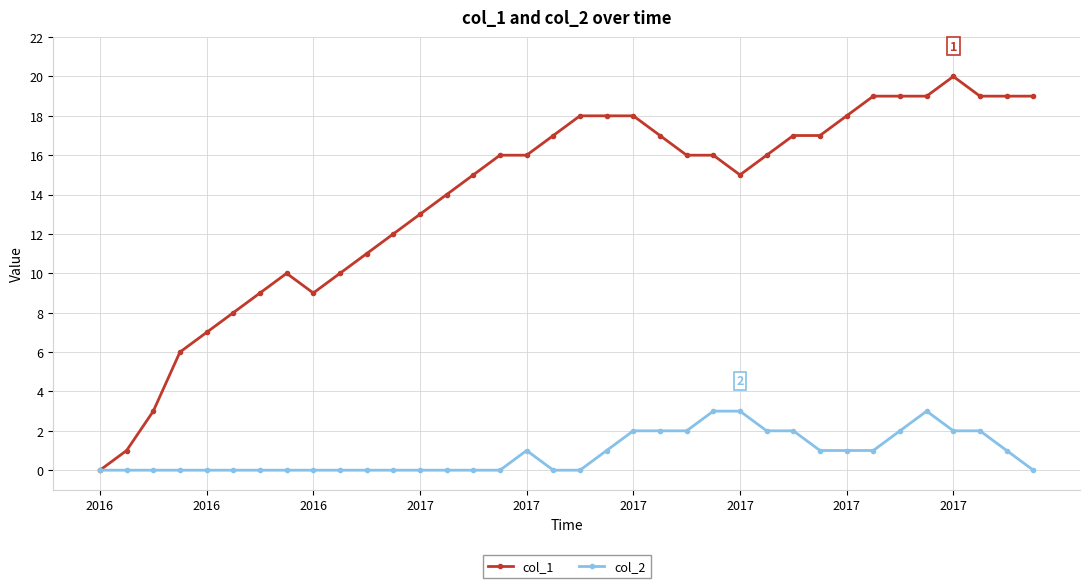

Which series has the largest total across all categories?

col_1